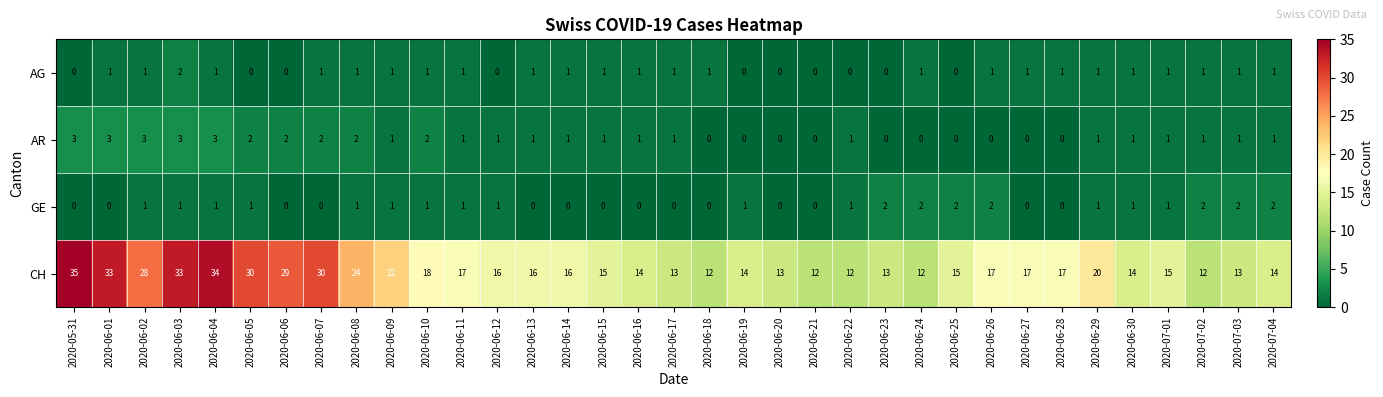

At how many categories does at least one series exceed 7?

35